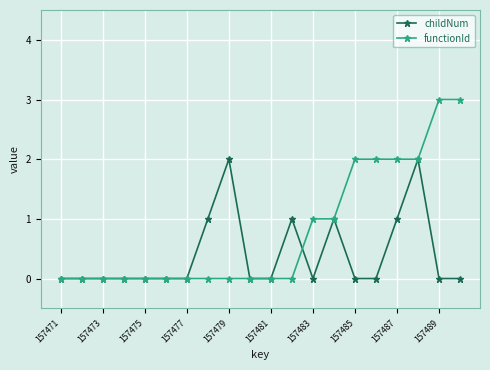

Reading left to right, list all the values displayed in this chart.

childNum: 0	0	0	0	0	0	0	1	2	0	0	1	0	1	0	0	1	2	0	0
functionId: 0	0	0	0	0	0	0	0	0	0	0	0	1	1	2	2	2	2	3	3